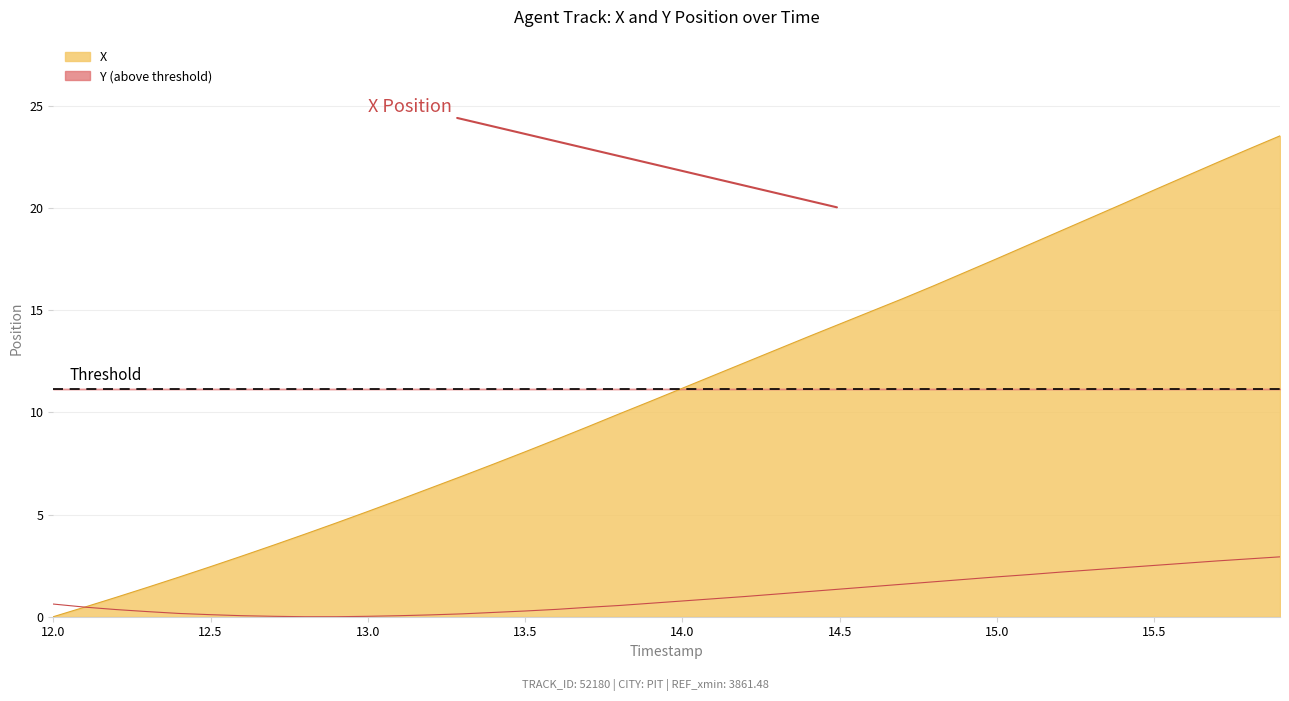

What is the sum of all X values?

445.8